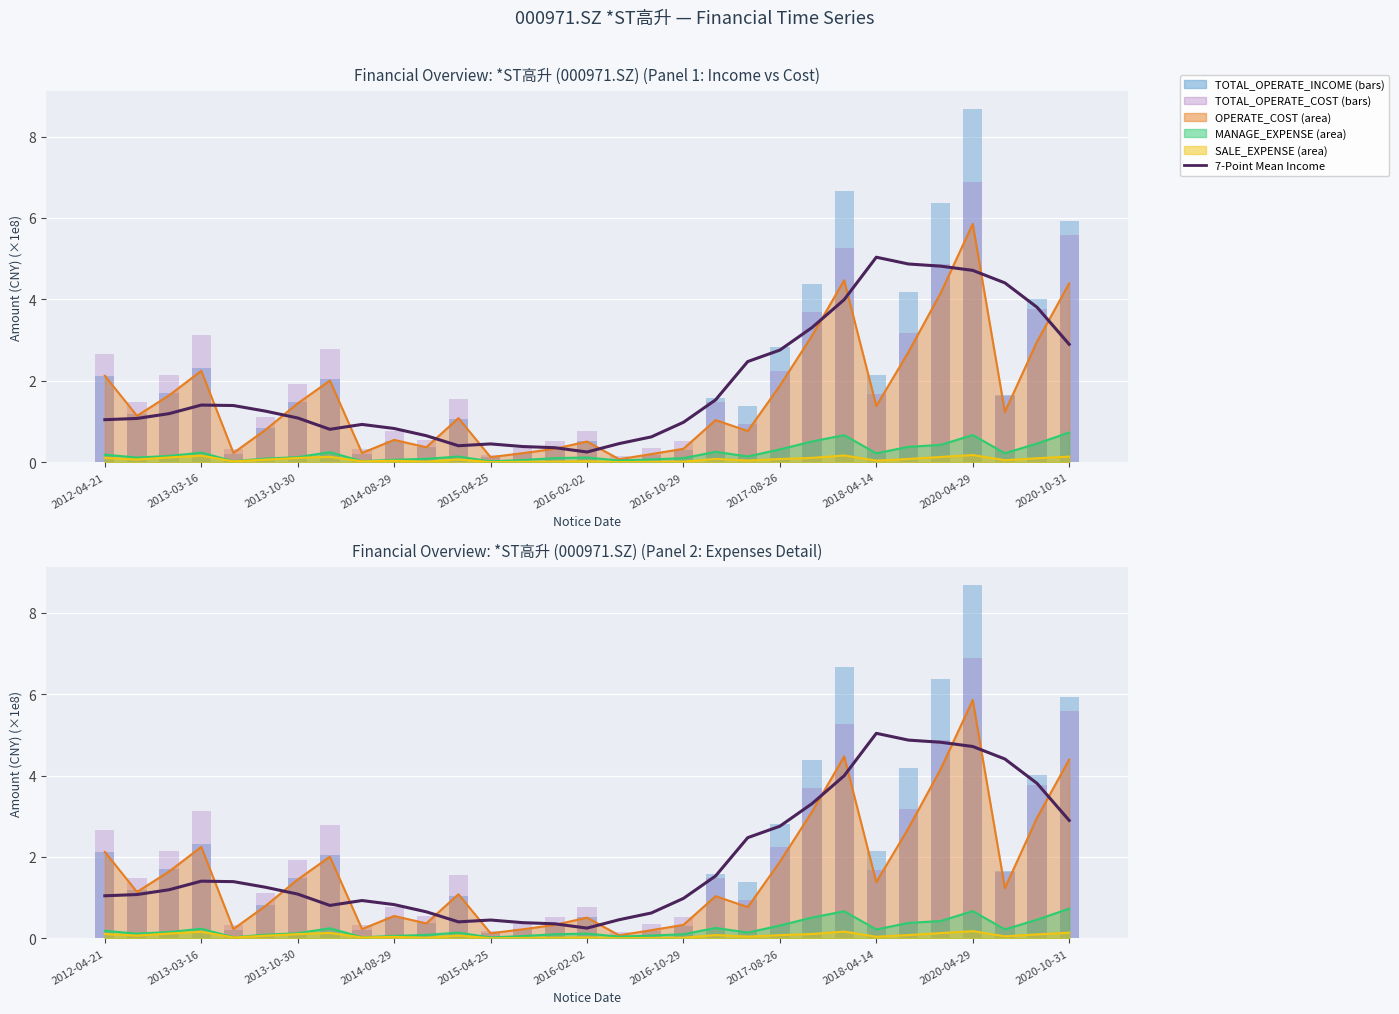

What is the difference between the TOTAL_OPERATE_COST values at 20 and 13?

0.6